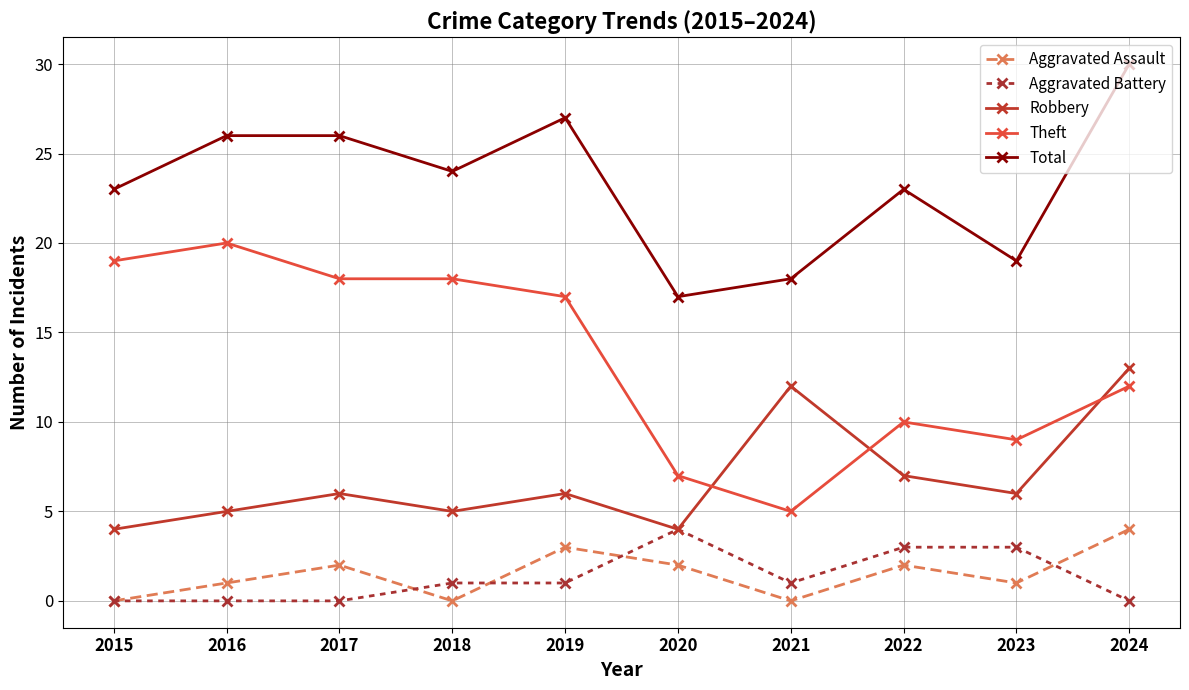

What is the spread (max minus min) of values at 2018?

24